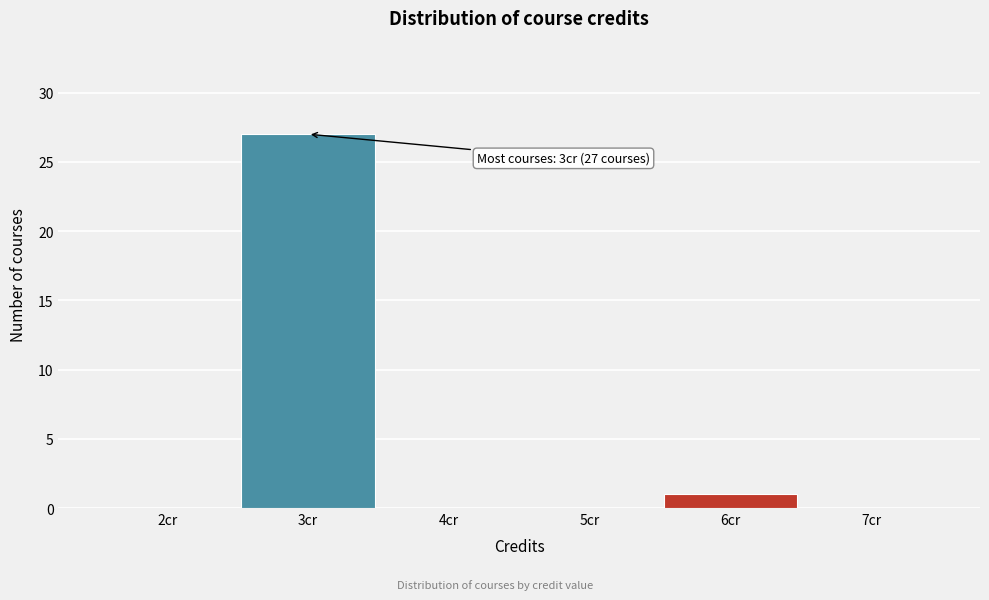

Over which range of the x-axis is the bar tallest?

2.5 to 3.5